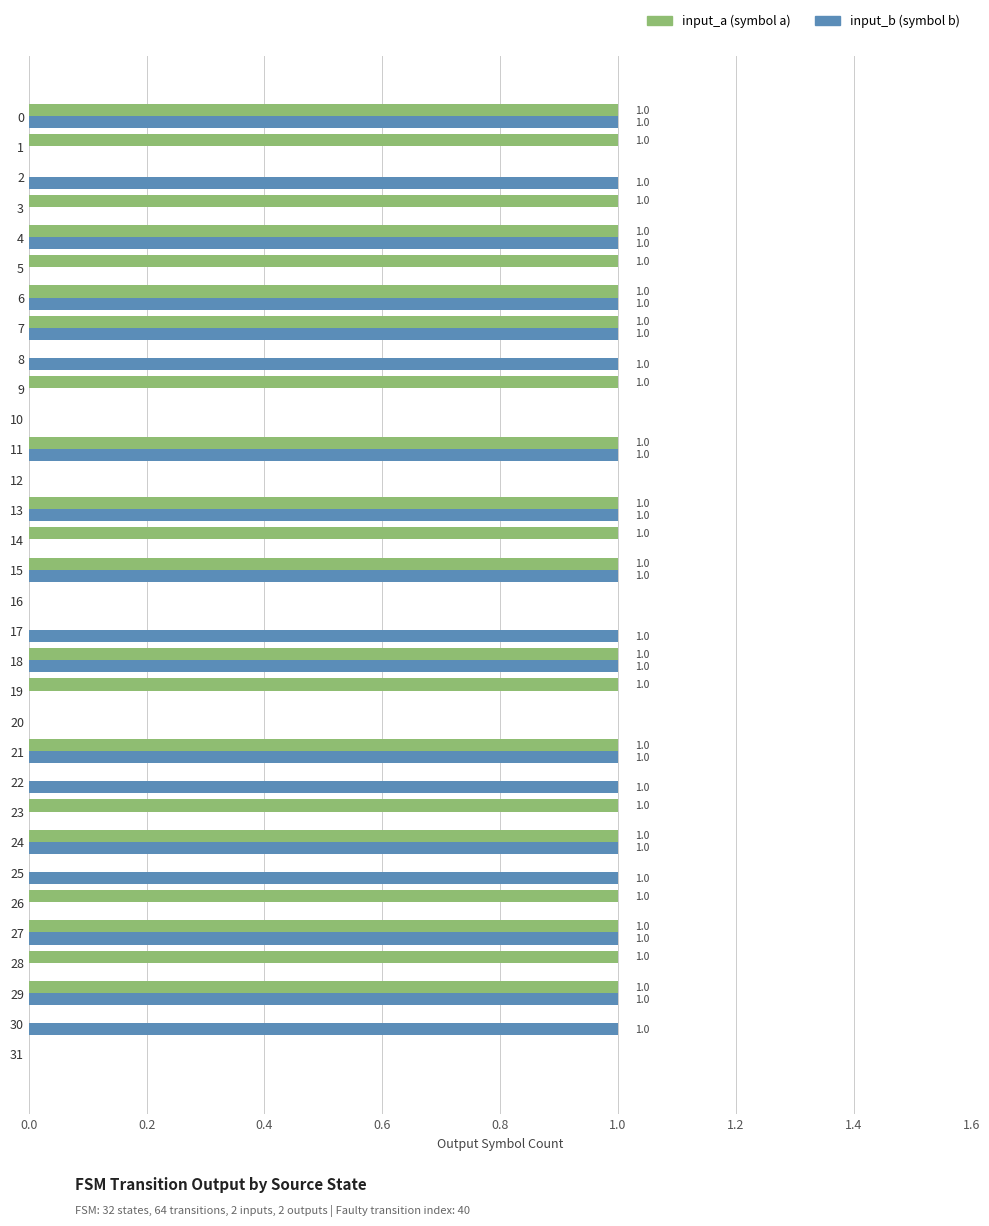

What is the label of the 7th bar from the right?

25